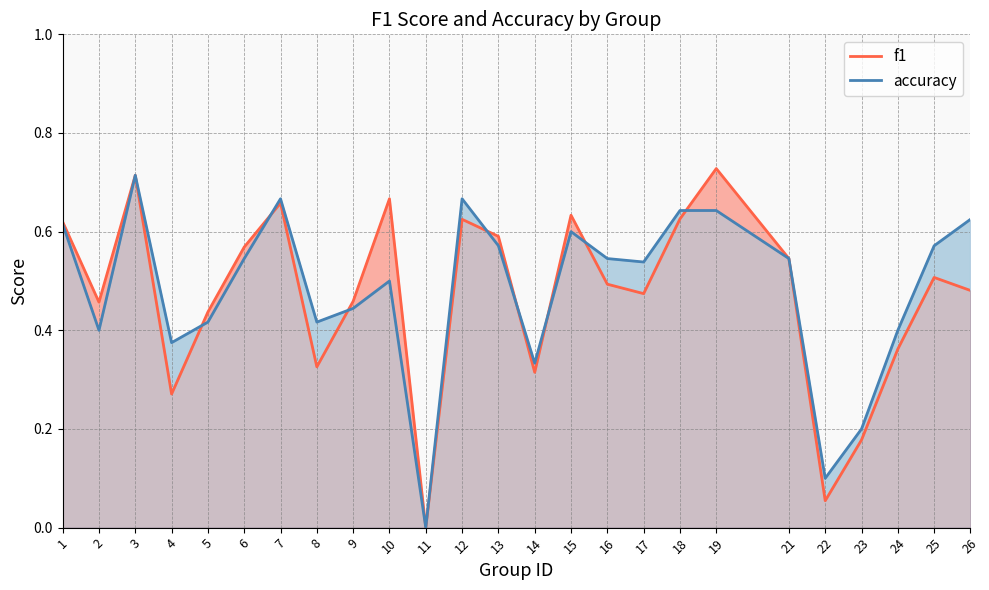

How many positive values does the f1 series have?

24